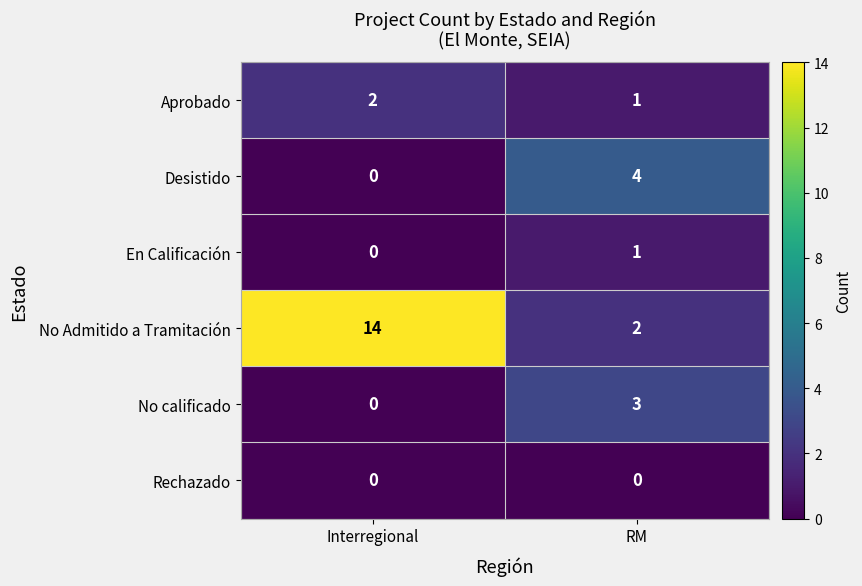

What is the difference between the No calificado values at RM and Interregional?

3